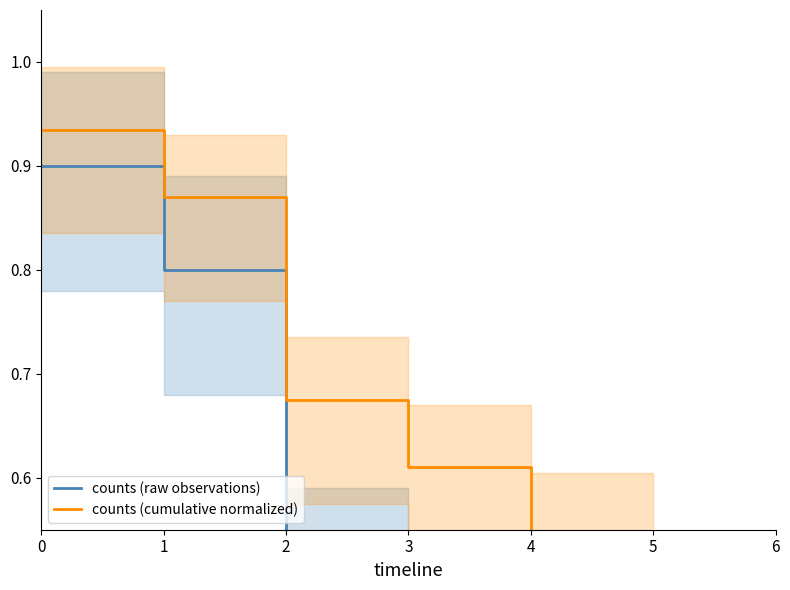

At which label is counts (cumulative normalized) closest to 0?

6